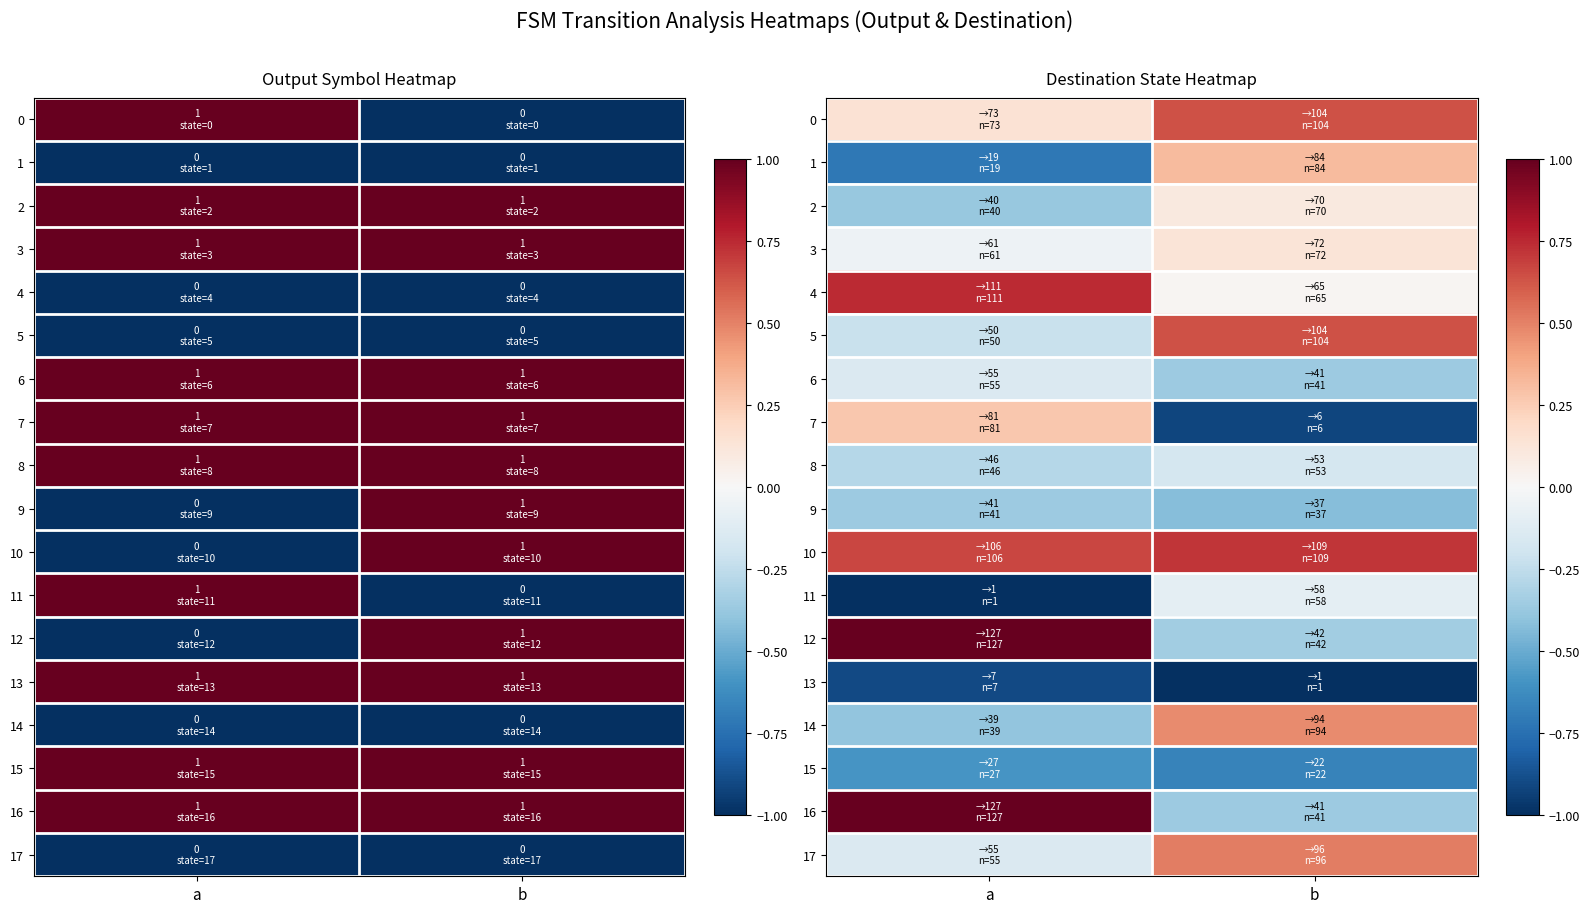

Which series has the largest range (max minus min)?

16